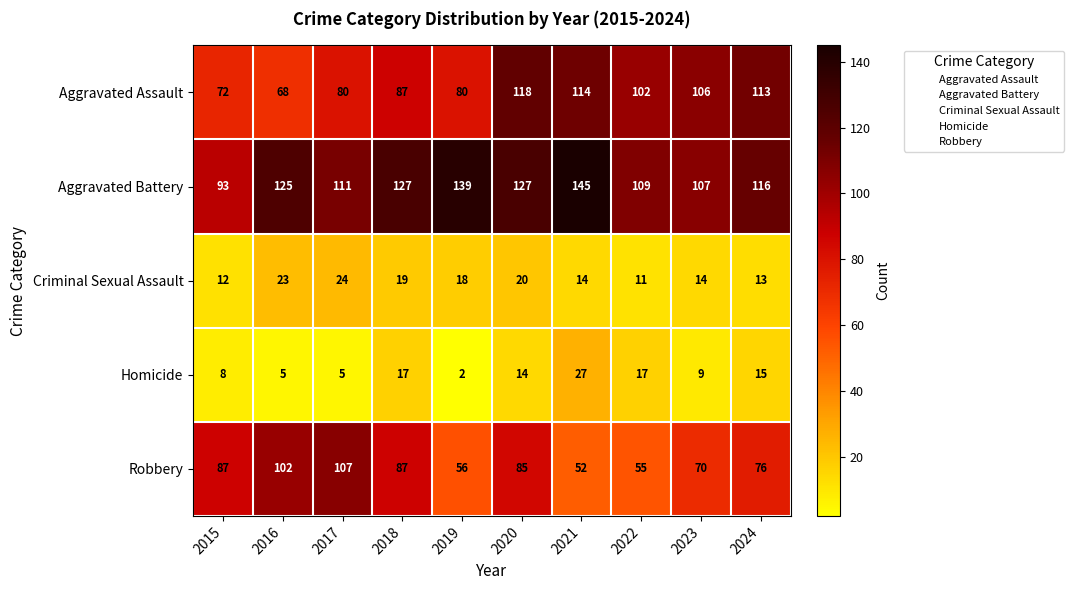

Which series has the largest total across all categories?

Aggravated Battery